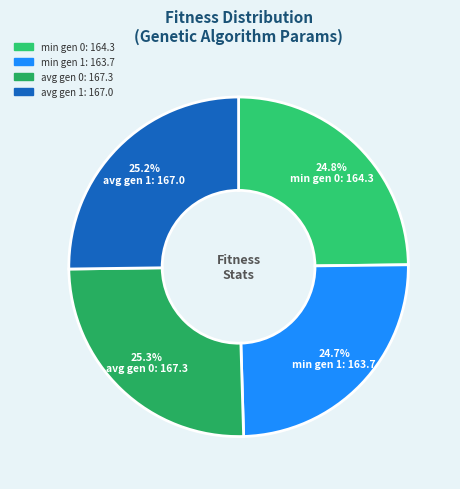

What percentage is the min gen 1 slice, to the nearest percent?

25%